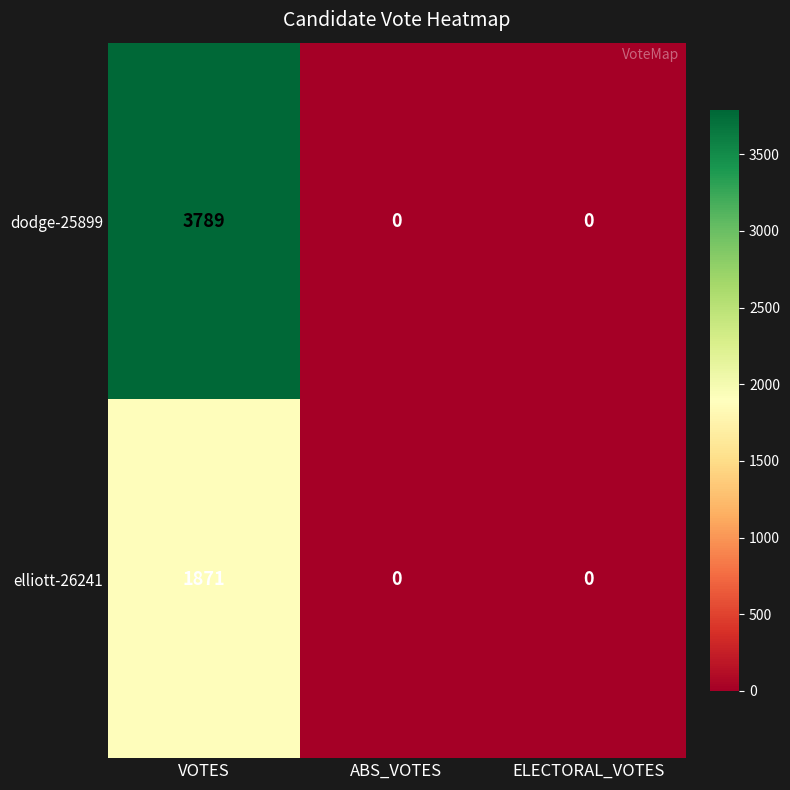

What is the maximum value shown in the chart?

3789